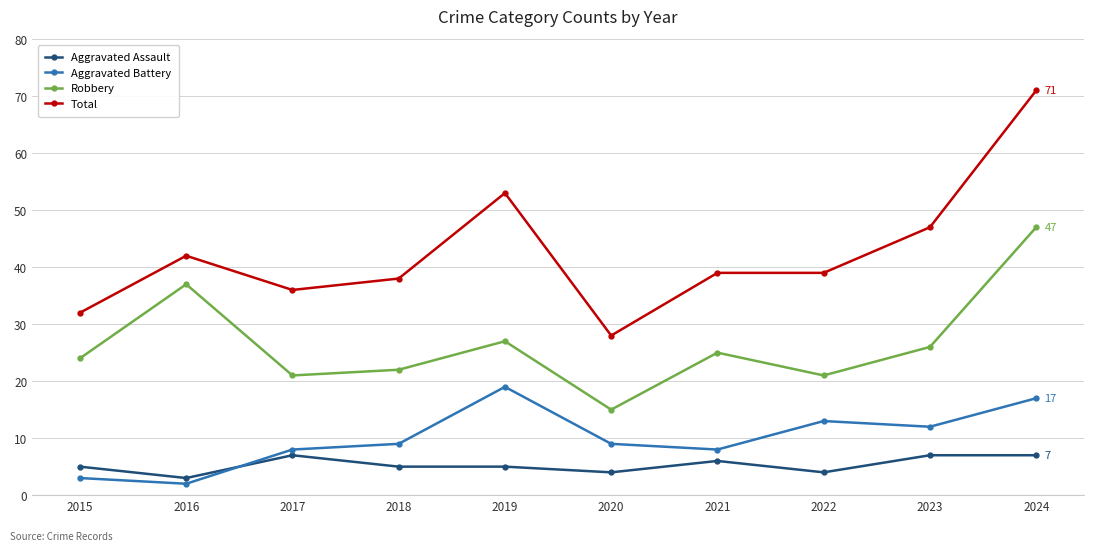

The Robbery series shows 37 at 2023. True or false?

False